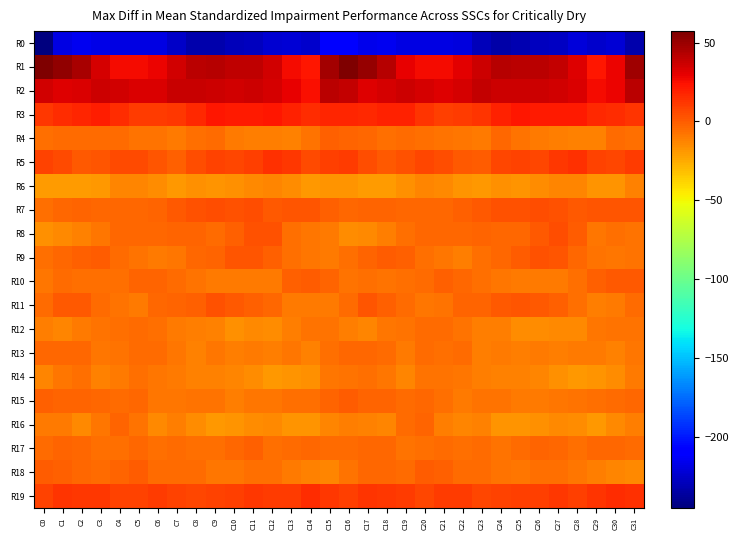

At how many categories does at least one series exceed 10?

32